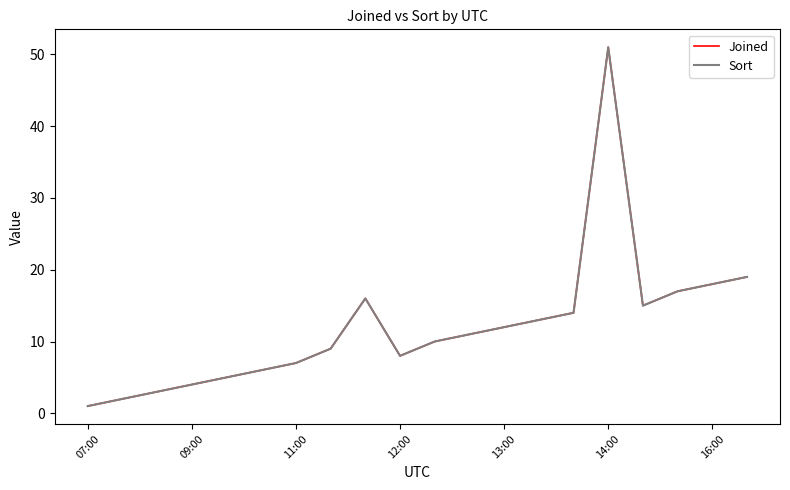

Is this an area chart (filled region under the line)?

No